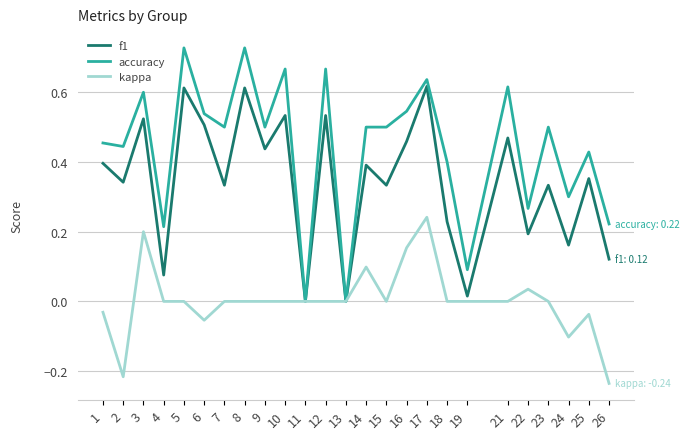

At which category is the sum across all series the highest?

17